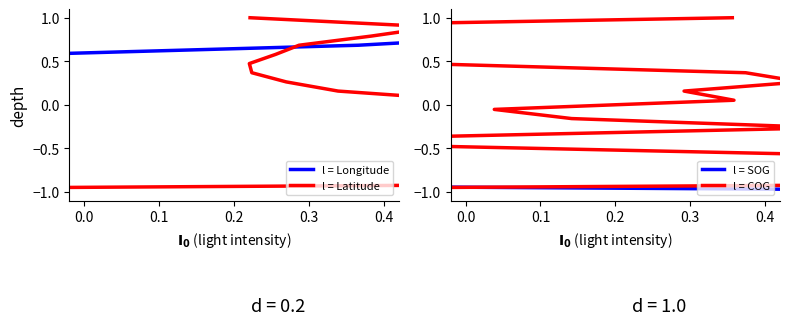

Reading right to left, extract all data points from this chart.

l = Longitude: 1.0	0.9	0.8	0.7	0.6	0.5	0.4	0.3	0.2	0.1	-0.1	-0.2	-0.3	-0.4	-0.5	-0.6	-0.7	-0.8	-0.9	-1.0
l = Latitude: 1.0	0.9	0.8	0.7	0.6	0.5	0.4	0.3	0.2	0.1	-0.1	-0.2	-0.3	-0.4	-0.5	-0.6	-0.7	-0.8	-0.9	-1.0
l = SOG: 1.0	0.9	0.8	0.7	0.6	0.5	0.4	0.3	0.2	0.1	-0.1	-0.2	-0.3	-0.4	-0.5	-0.6	-0.7	-0.8	-0.9	-1.0
l = COG: 1.0	0.9	0.8	0.7	0.6	0.5	0.4	0.3	0.2	0.1	-0.1	-0.2	-0.3	-0.4	-0.5	-0.6	-0.7	-0.8	-0.9	-1.0